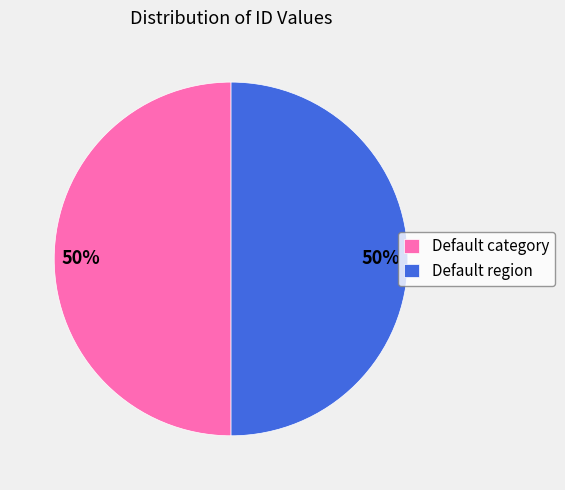

Approximately how many times larger is the value at Default region compared to Default category?

1.0